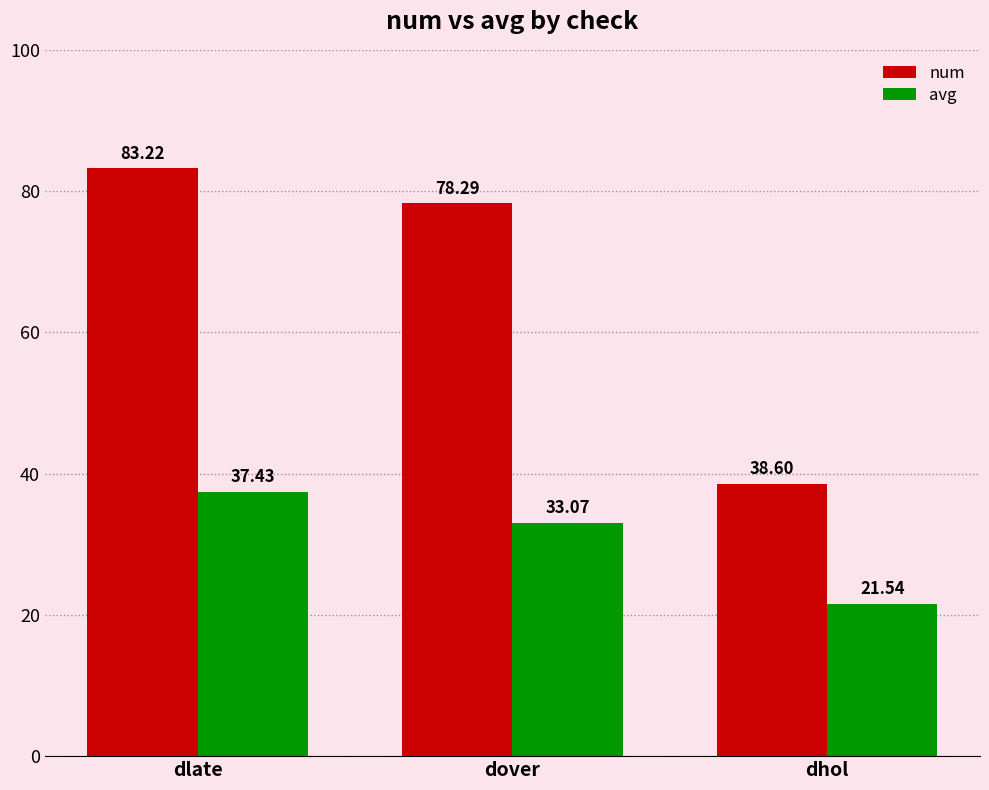

Does the chart contain any negative values?

No